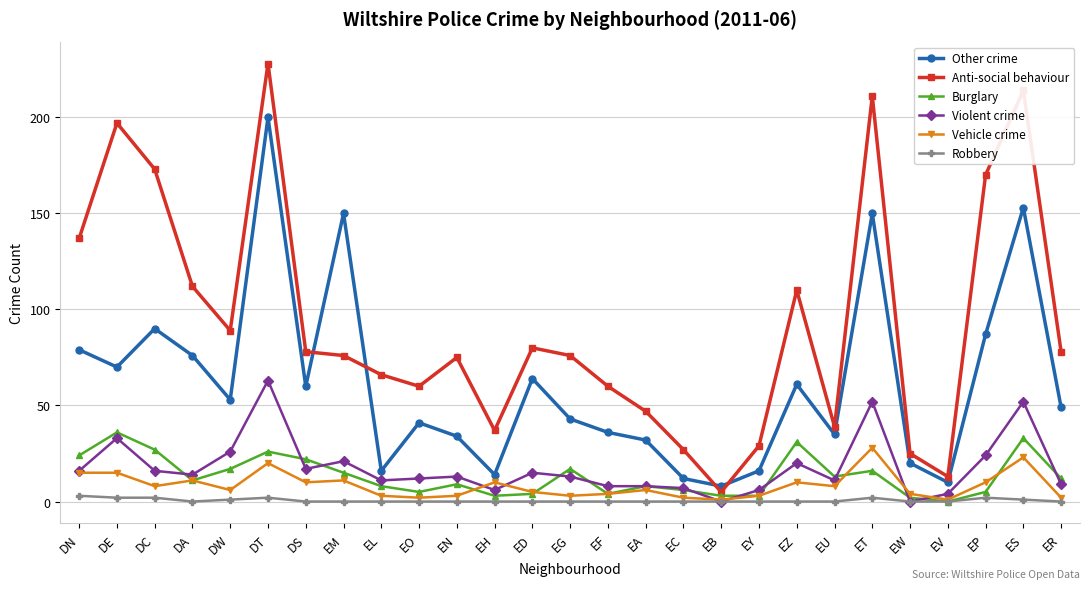

At how many categories does at least one series exceed 179?

4